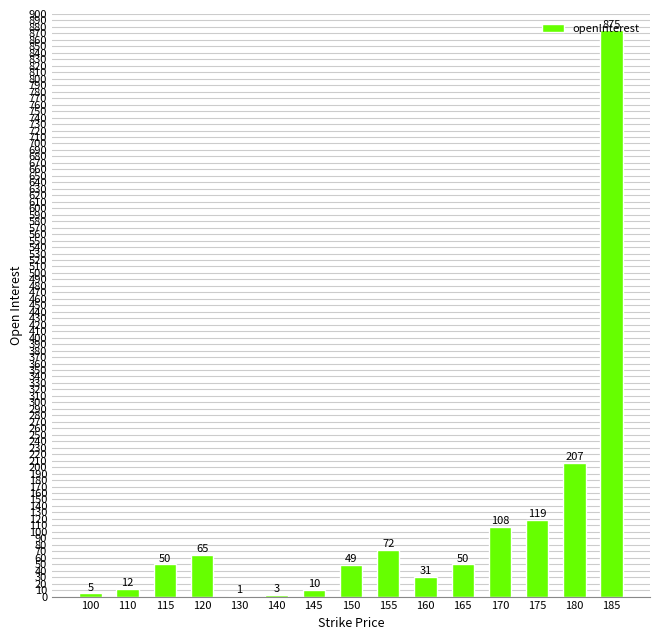

The chart shows a value of 207 at 180. True or false?

True